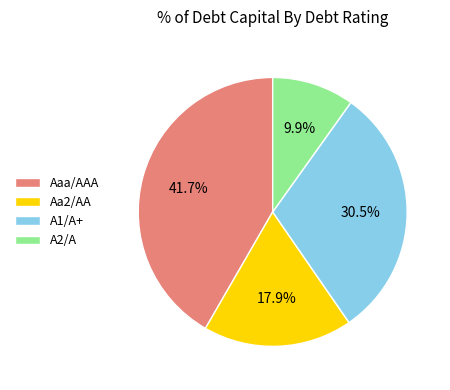

How much of the chart is everything except Aaa/AAA?

58.3%